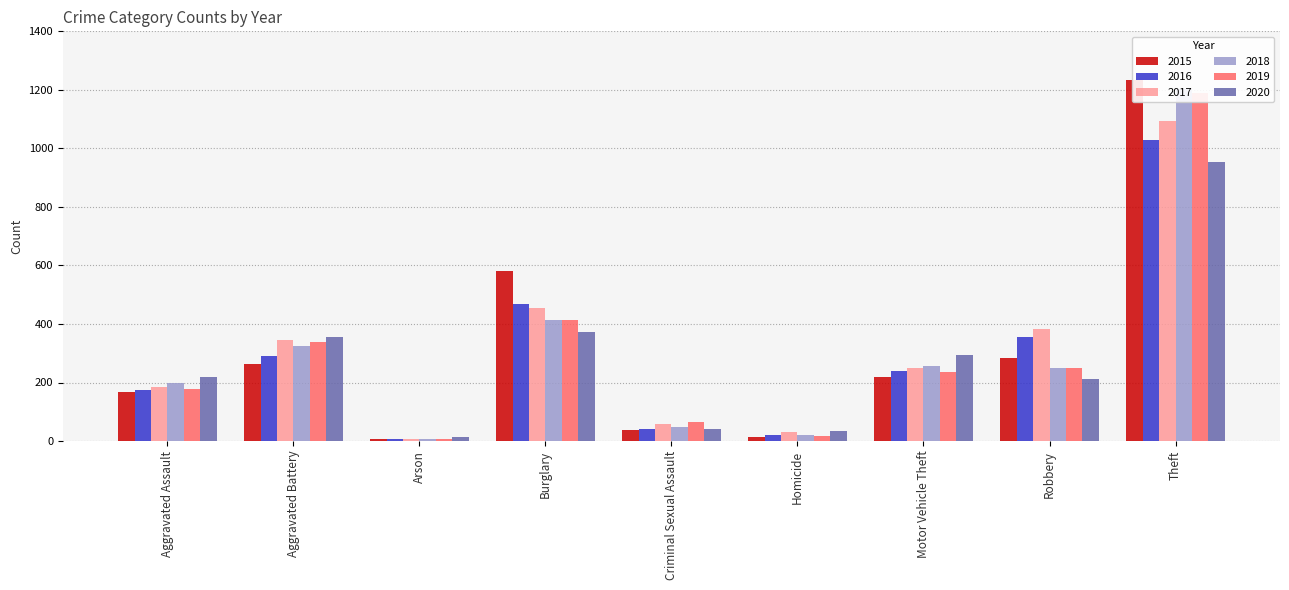

Reading left to right, transcribe all the data shown in this chart.

2015: Aggravated Assault=169	Aggravated Battery=264	Arson=8	Burglary=581	Criminal Sexual Assault=36	Homicide=14	Motor Vehicle Theft=218	Robbery=285	Theft=1234
2016: Aggravated Assault=175	Aggravated Battery=289	Arson=6	Burglary=469	Criminal Sexual Assault=41	Homicide=20	Motor Vehicle Theft=240	Robbery=354	Theft=1028
2017: Aggravated Assault=184	Aggravated Battery=344	Arson=8	Burglary=454	Criminal Sexual Assault=57	Homicide=31	Motor Vehicle Theft=251	Robbery=384	Theft=1092
2018: Aggravated Assault=199	Aggravated Battery=324	Arson=6	Burglary=414	Criminal Sexual Assault=49	Homicide=22	Motor Vehicle Theft=257	Robbery=248	Theft=1204
2019: Aggravated Assault=177	Aggravated Battery=340	Arson=8	Burglary=415	Criminal Sexual Assault=64	Homicide=18	Motor Vehicle Theft=236	Robbery=251	Theft=1190
2020: Aggravated Assault=220	Aggravated Battery=354	Arson=13	Burglary=372	Criminal Sexual Assault=40	Homicide=35	Motor Vehicle Theft=294	Robbery=211	Theft=955